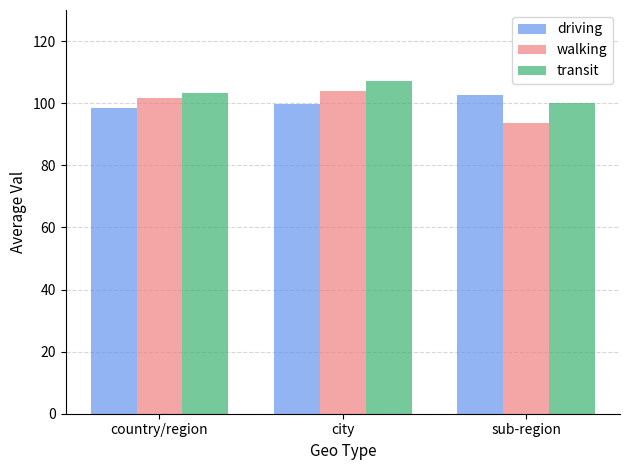

At how many categories does at least one series exceed 96?

3